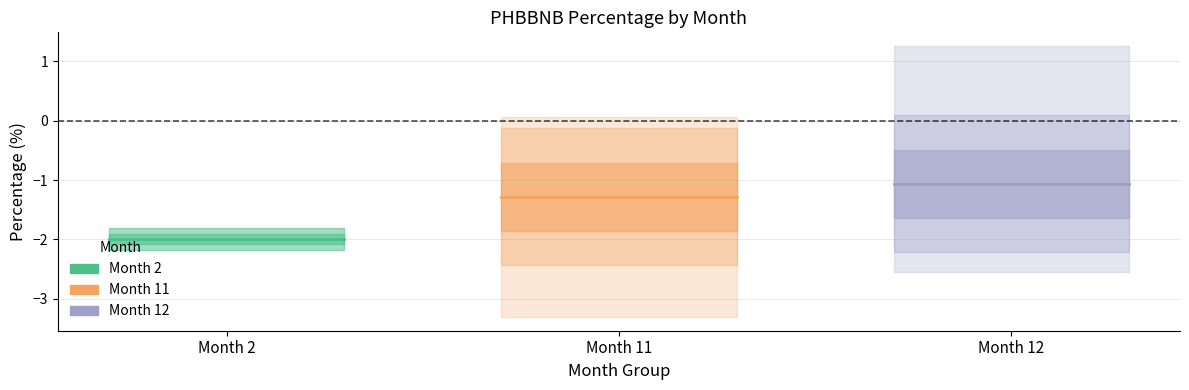

List the series in order of their peak value, highest first.

Month 12, Month 11, Month 2